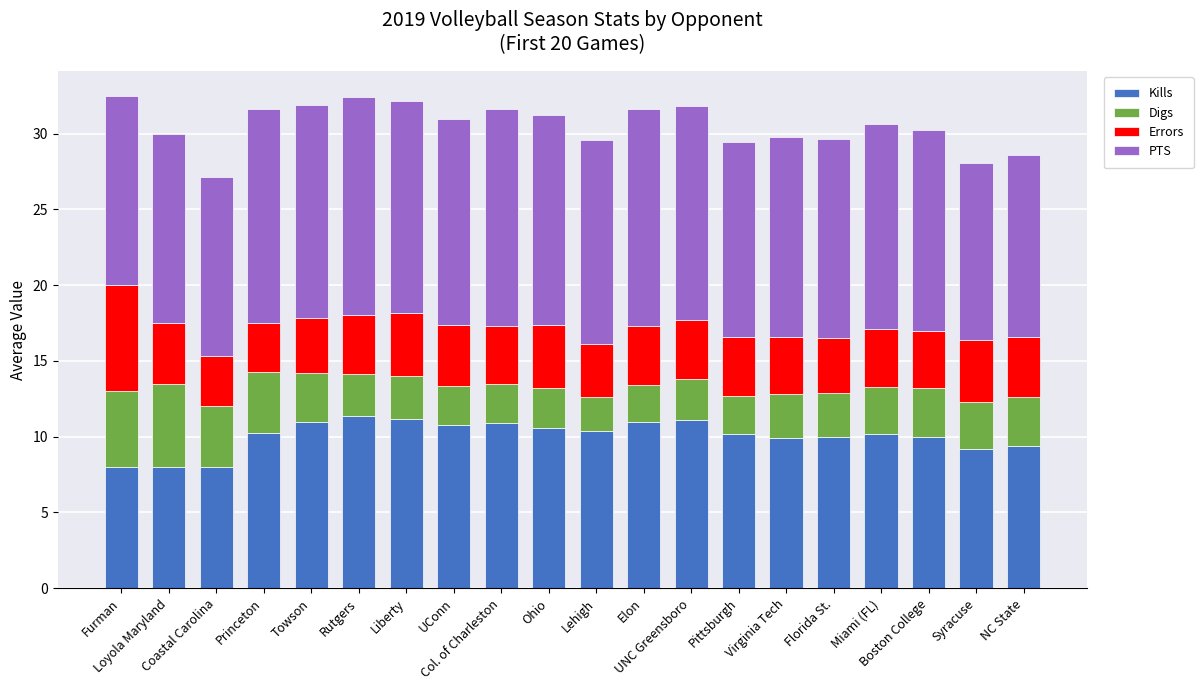

What is the lowest value of the Kills series?

8.0